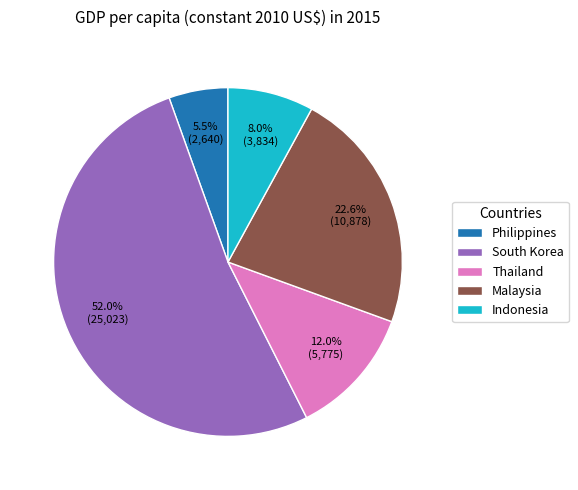

To the nearest percent, what is the difference between the largest and smallest slice percentages?

46%